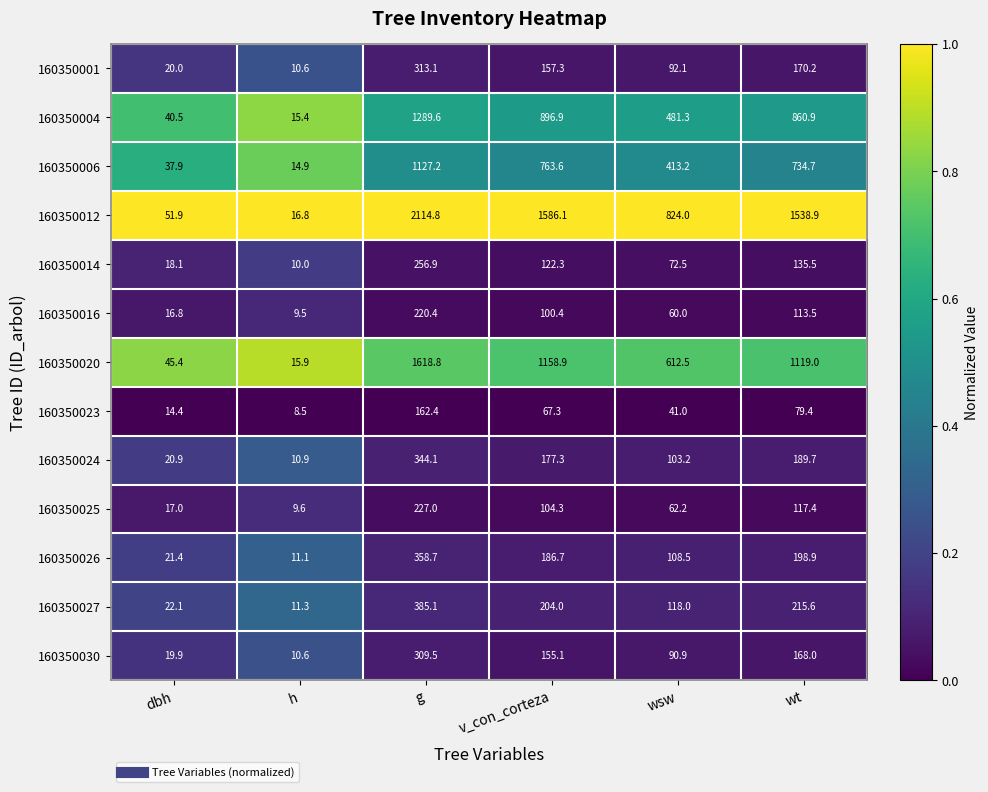

What is the maximum value shown in the chart?

2114.8